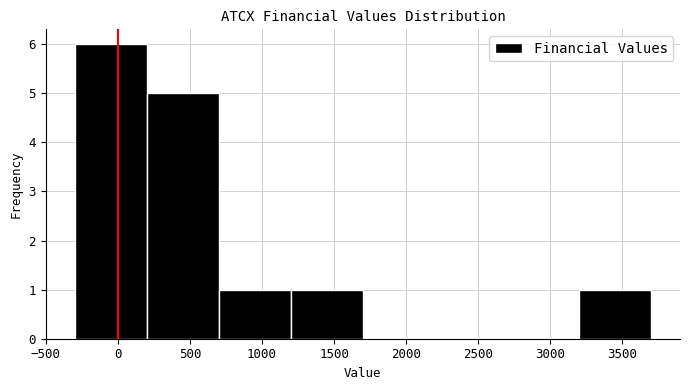

Which range on the x-axis has the tallest bar?

-300 to 200